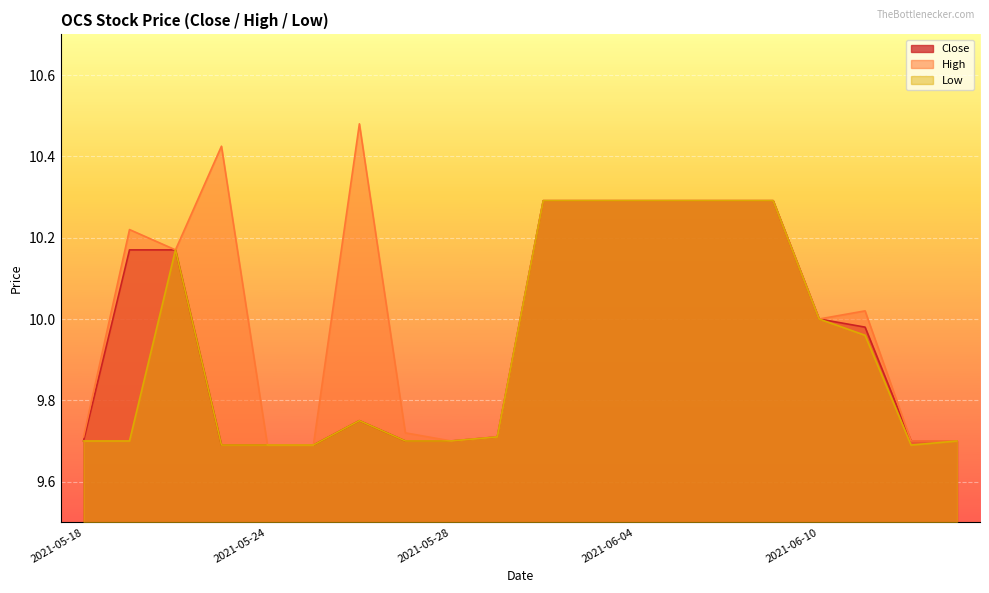

True or false: Low and Close intersect in this chart.

False